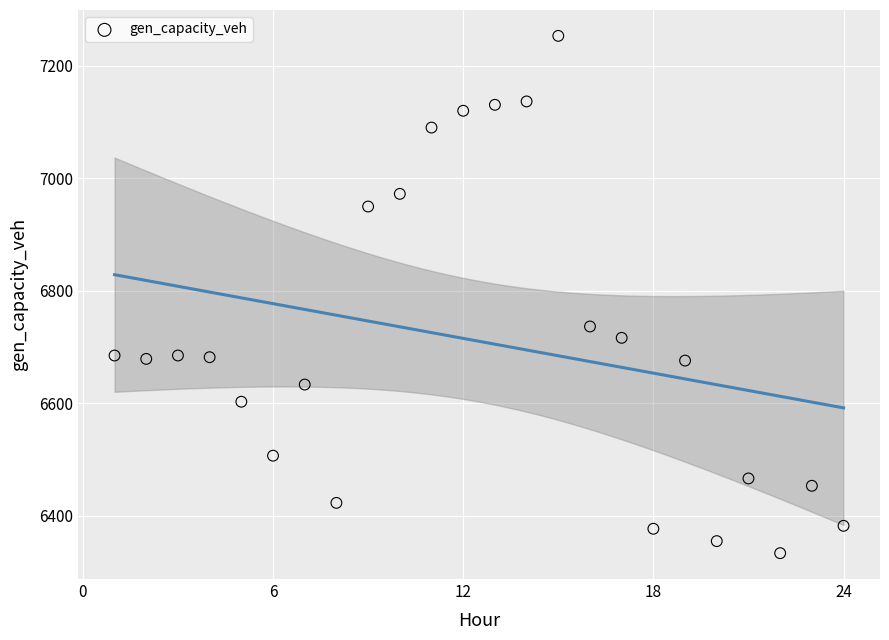

What is the range of X values (max minus min)?

23.0